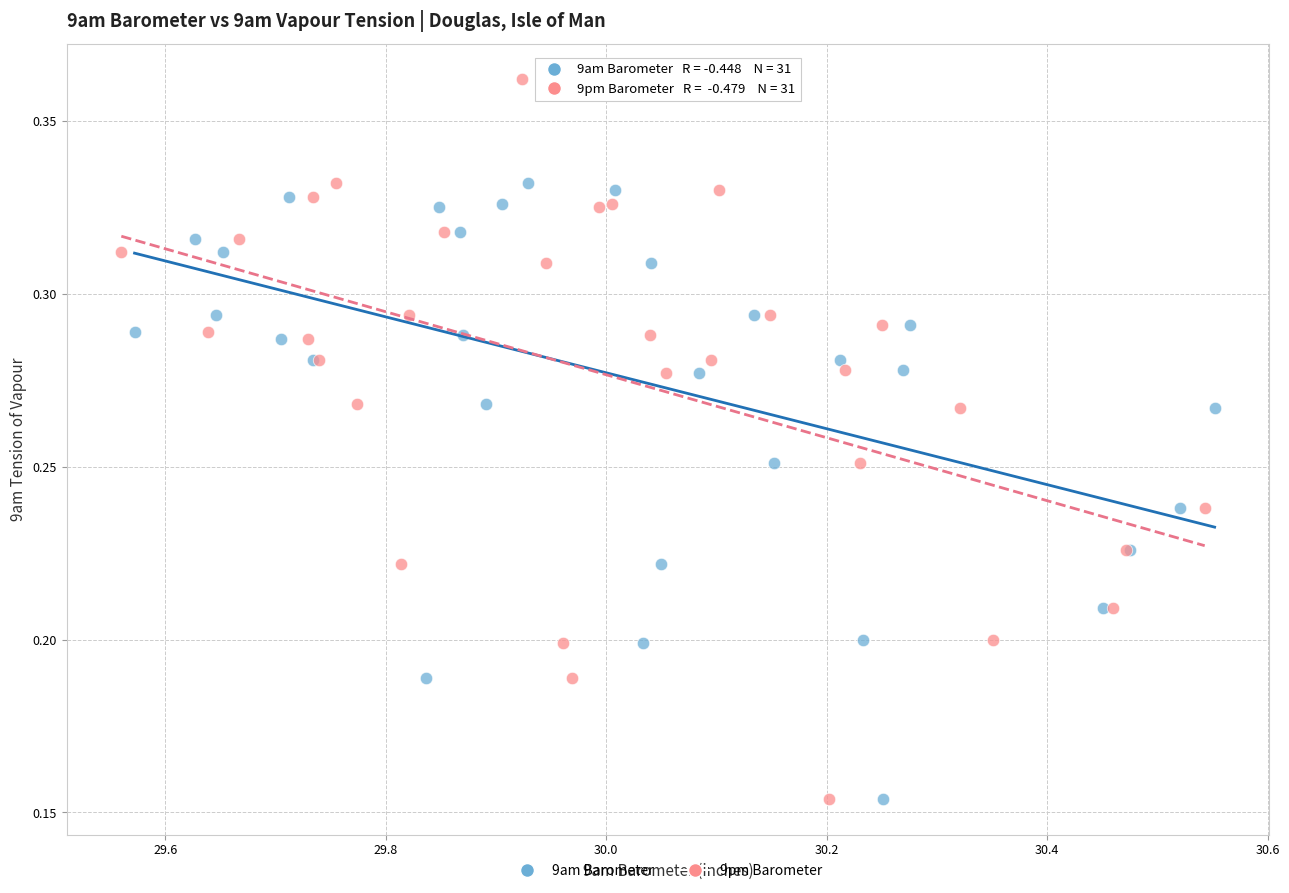

What are all the series names shown in the legend?

9am Barometer, 9pm Barometer